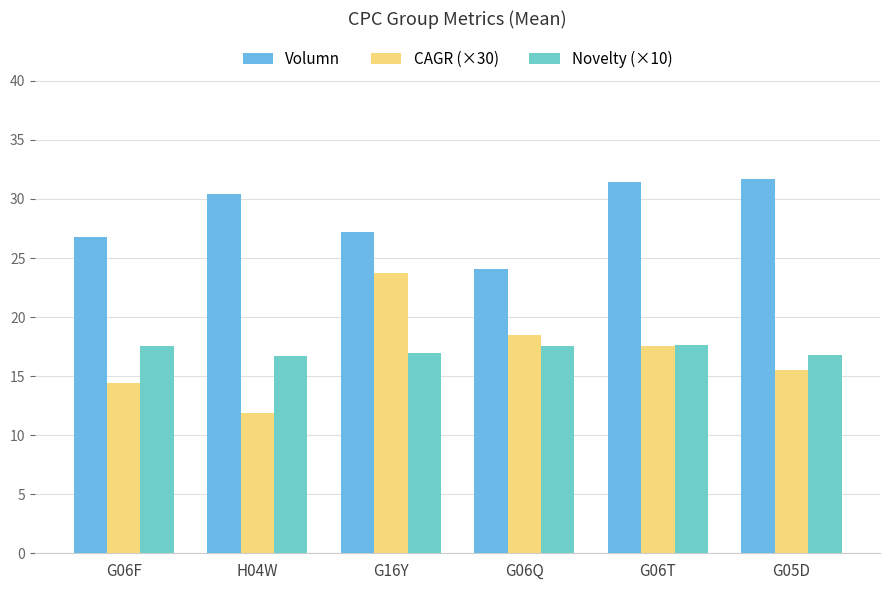

Reading left to right, extract all data points from this chart.

Volumn: G06F=26.7	H04W=30.5	G16Y=27.2	G06Q=24.1	G06T=31.4	G05D=31.7
CAGR (×30): G06F=14.4	H04W=11.9	G16Y=23.7	G06Q=18.5	G06T=17.5	G05D=15.5
Novelty (×10): G06F=17.6	H04W=16.7	G16Y=17.0	G06Q=17.6	G06T=17.7	G05D=16.8